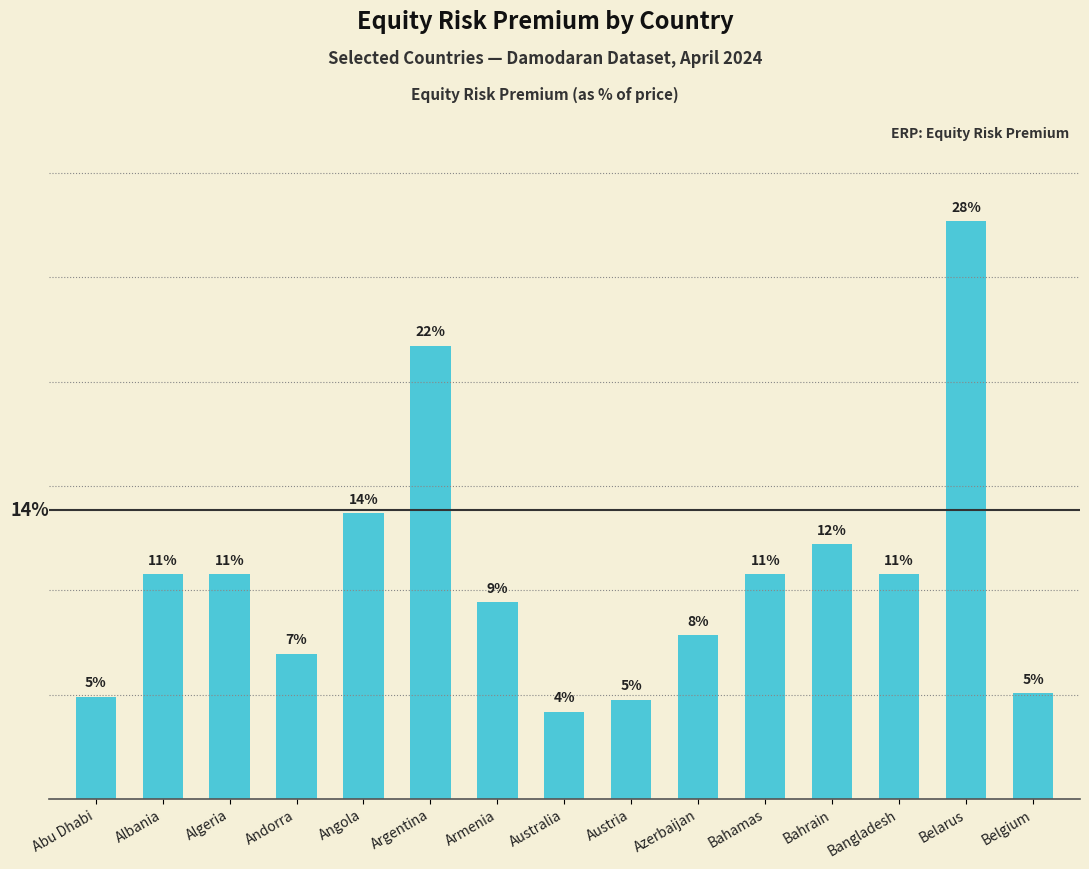

Are the bars horizontal?

No